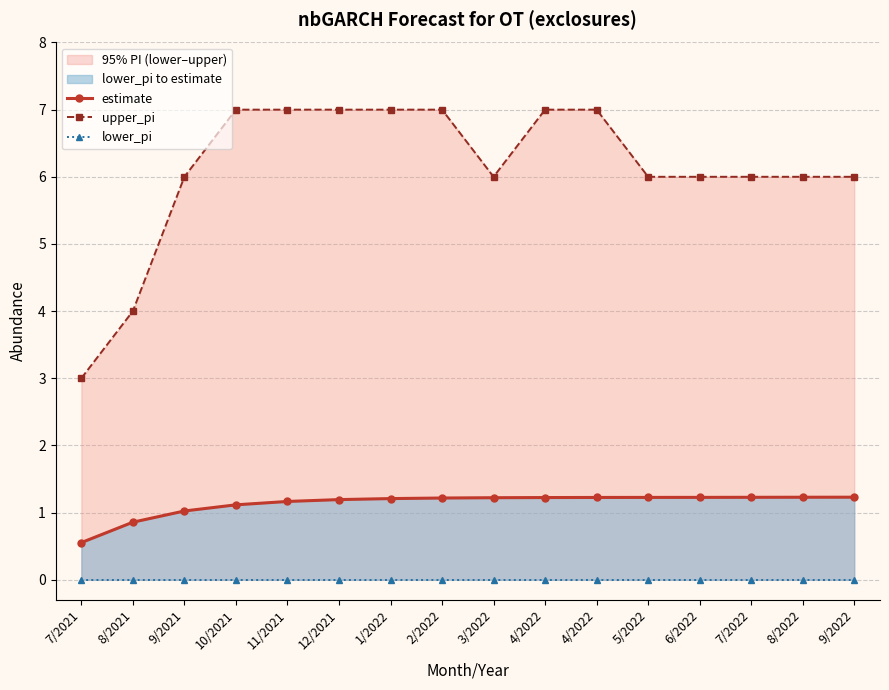

What is the label of the 3rd point from the left?

9/2021